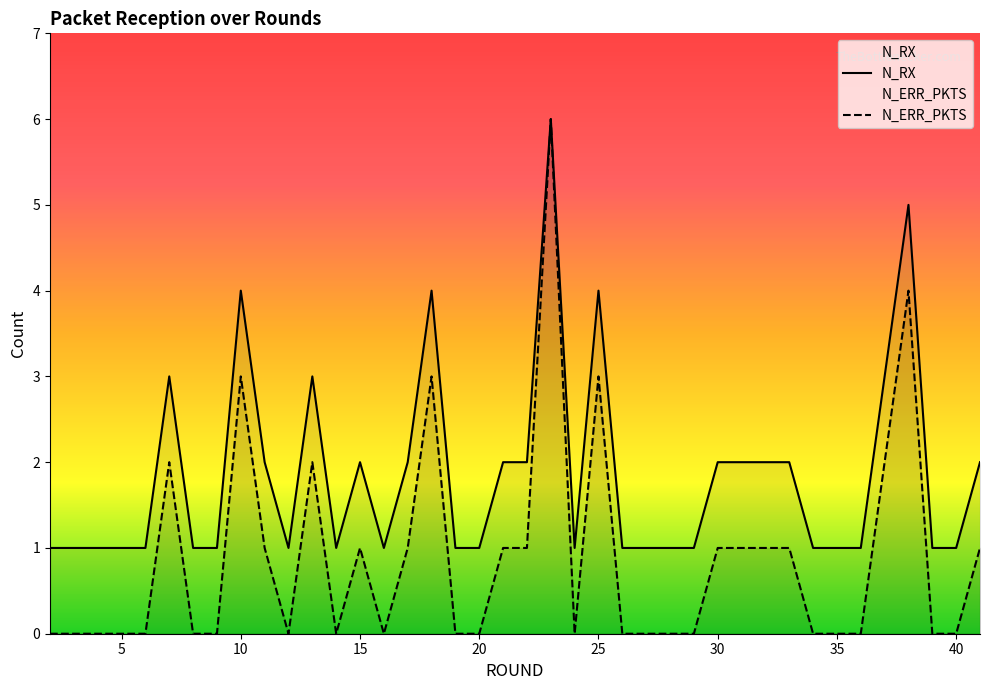

What is the sum of the N_RX values at 6 and 38?

6